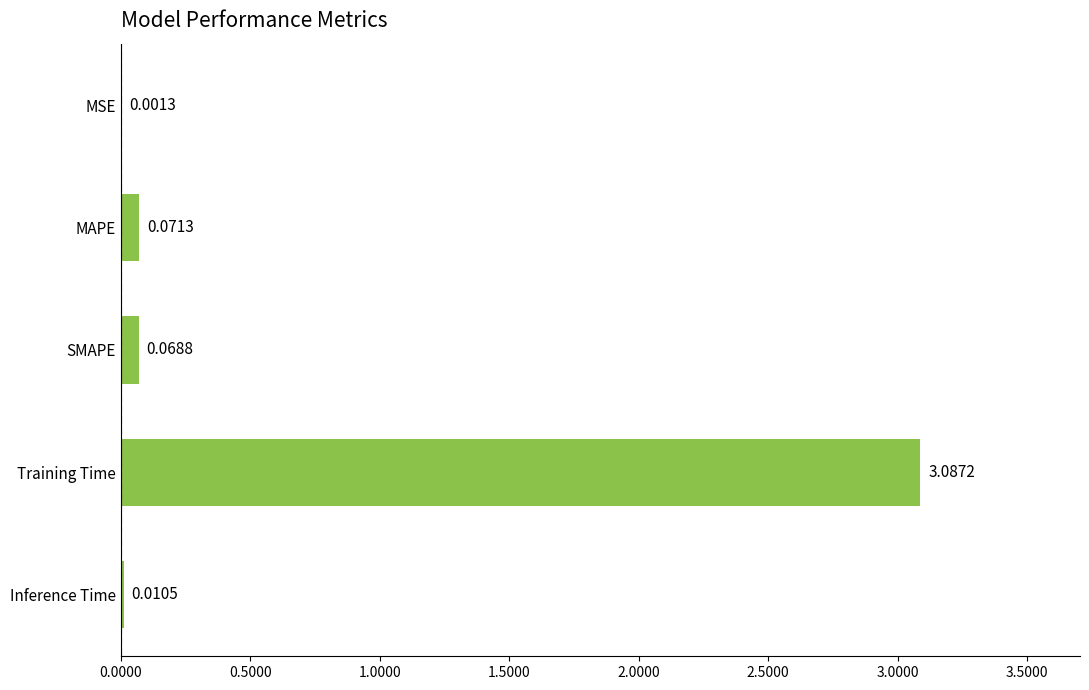

At which category does the chart reach its peak across all series?

Training Time